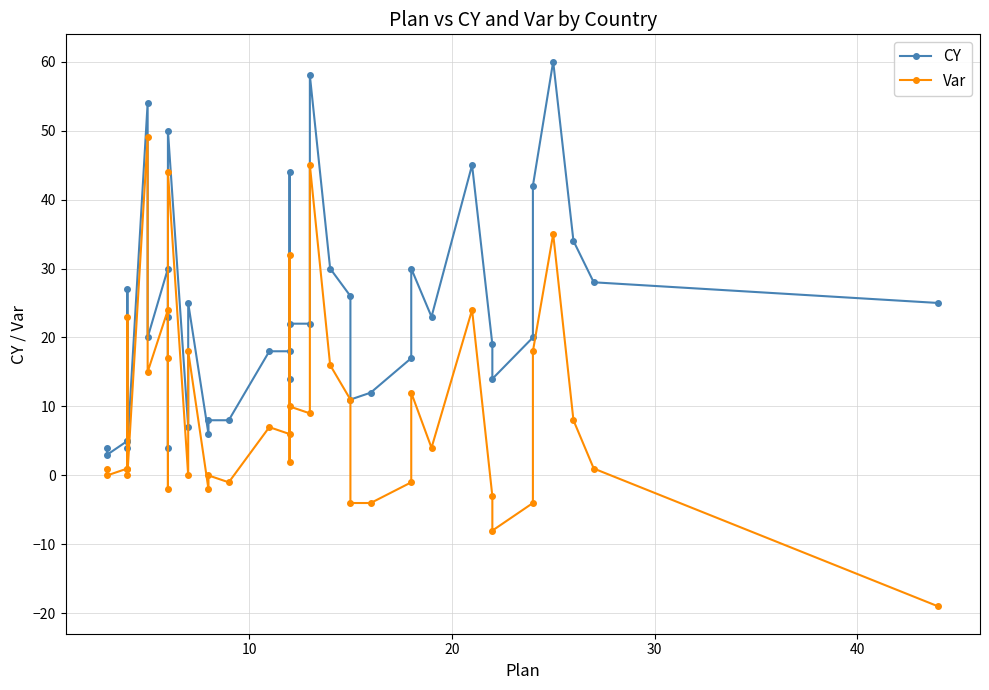

Which series changed the most between 20 and 20?

CY